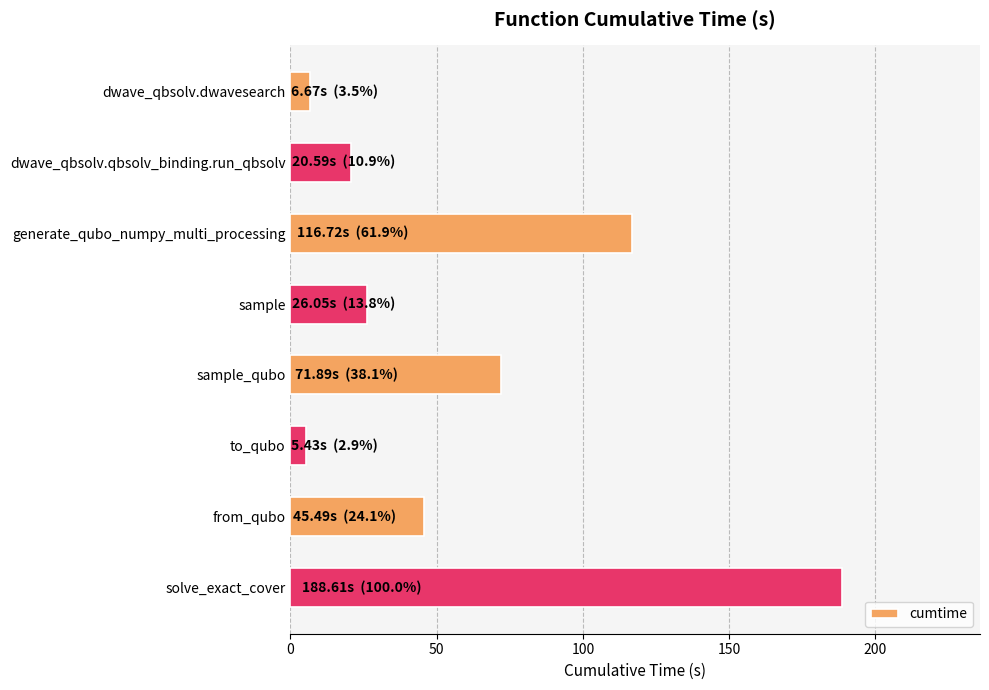

The value at sample is 39.7. True or false?

False